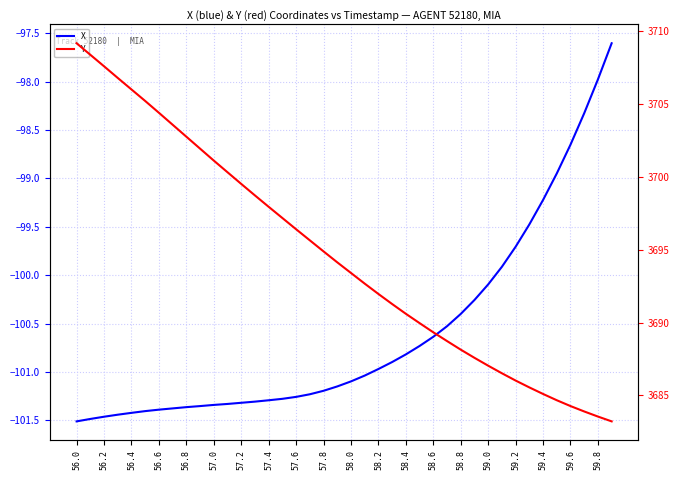

At 27, list the series in order from largest to smallest.

Y, X